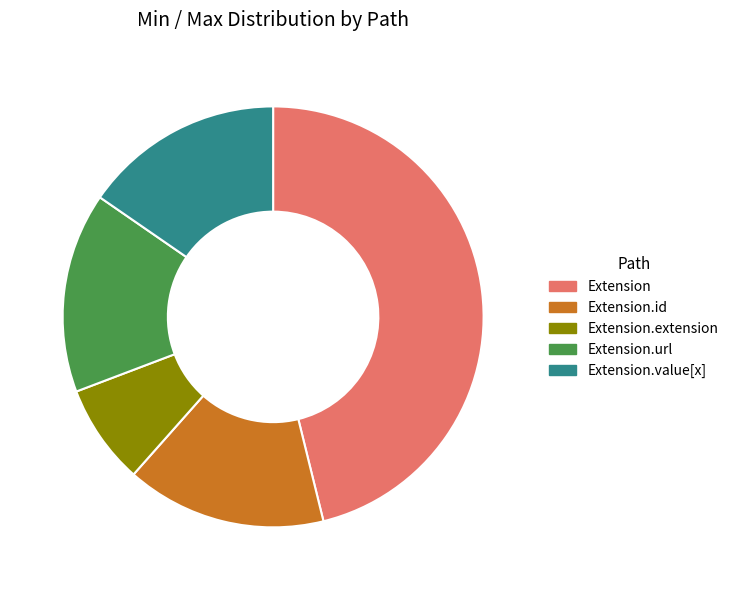

Do Extension.id and Extension.value[x] together represent more than half of the pie?

No